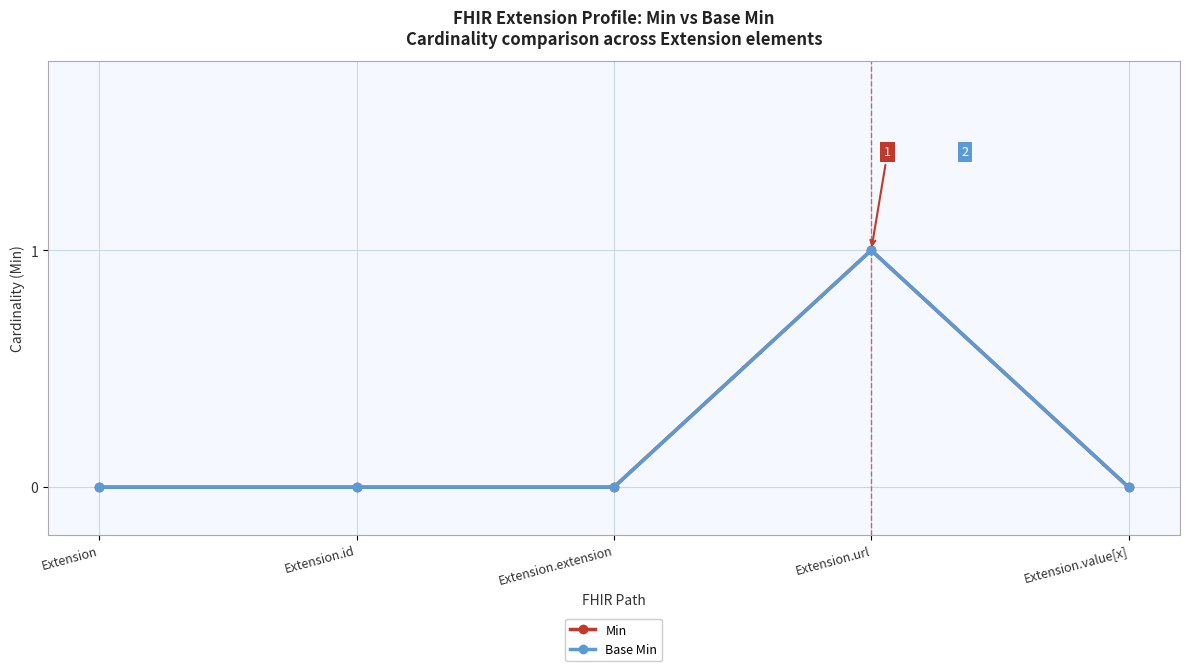

At Extension.value[x], list the series in order from largest to smallest.

Min, Base Min